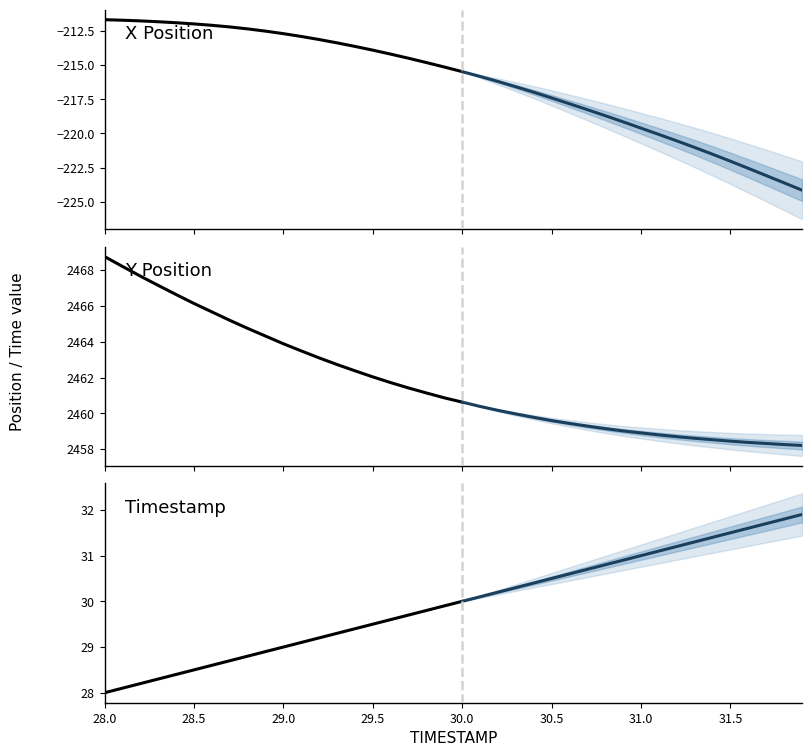

The Y series shows 3923.1 at 28. True or false?

False